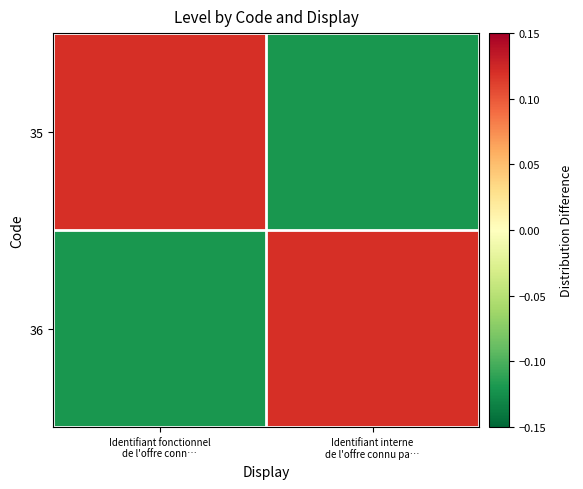

Reading right to left, list all the values displayed in this chart.

35: Identifiant interne
de l'offre connu pa…=-0.1	Identifiant fonctionnel
de l'offre conn…=0.1
36: Identifiant interne
de l'offre connu pa…=0.1	Identifiant fonctionnel
de l'offre conn…=-0.1